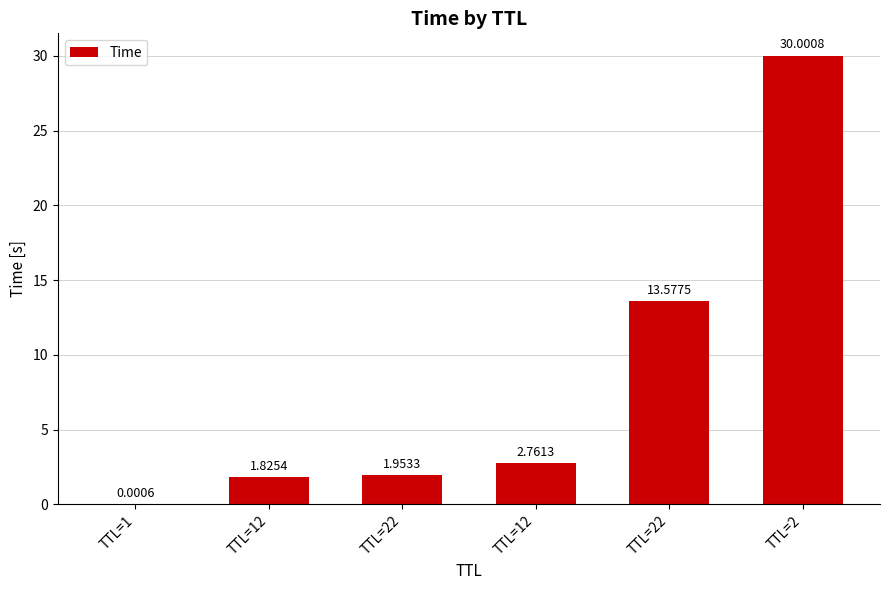

What is the average value?

8.4